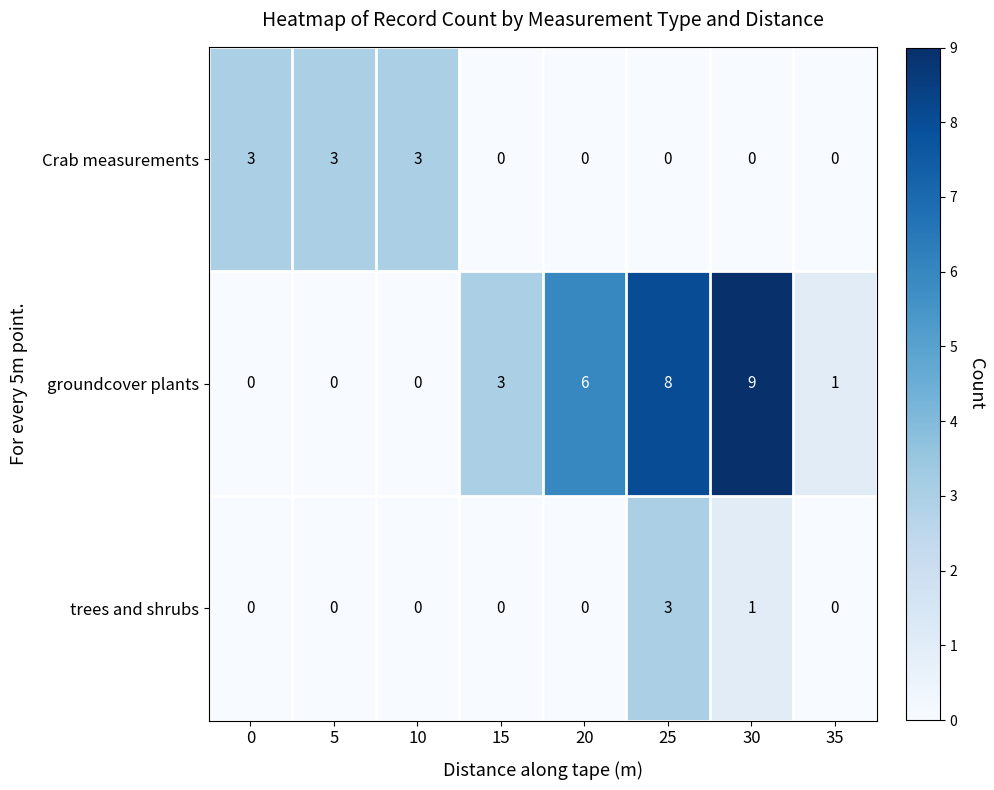

Reading left to right, what are all the values shown in this chart?

Crab measurements: 3	3	3	0	0	0	0	0
groundcover plants: 0	0	0	3	6	8	9	1
trees and shrubs: 0	0	0	0	0	3	1	0